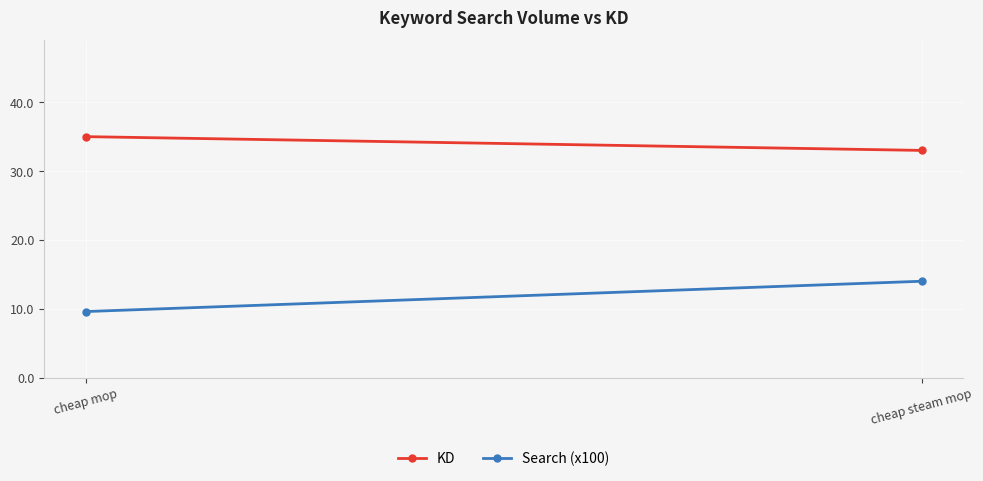

Read the KD value at cheap steam mop.

33.0